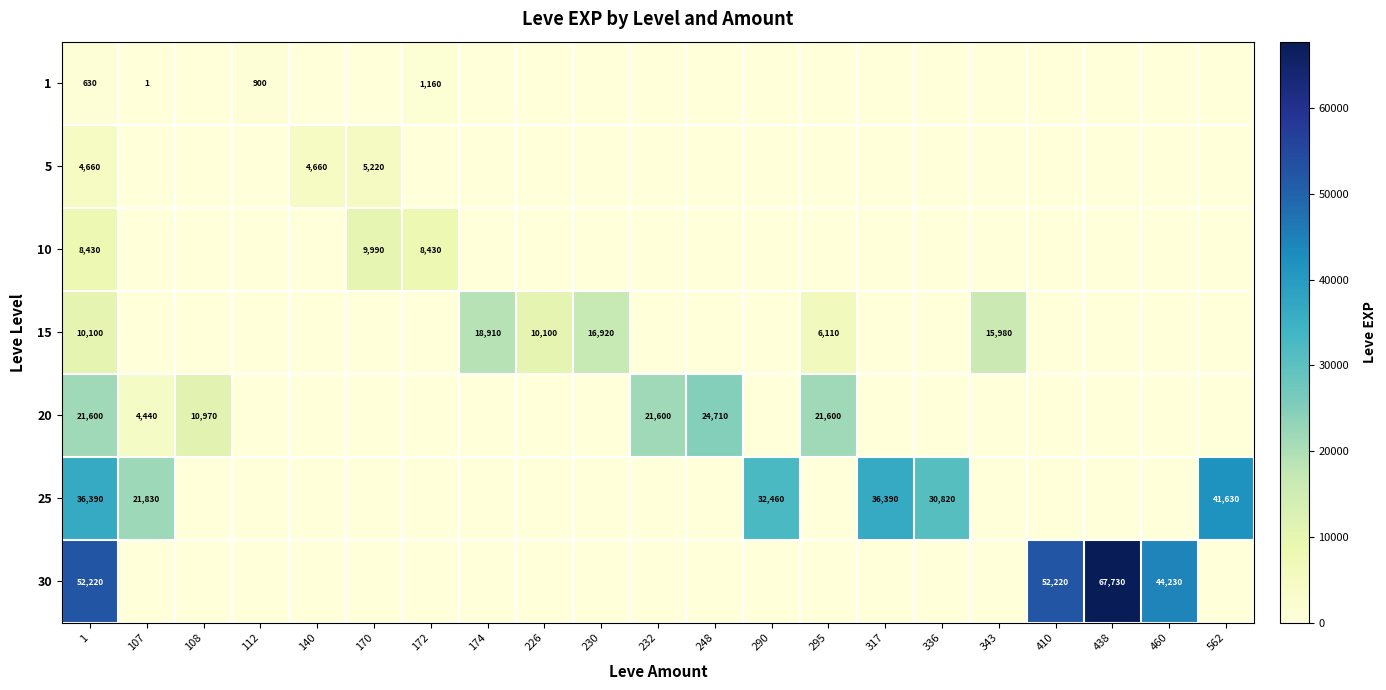

Is it true that 20 equals 4440 at 107?

True